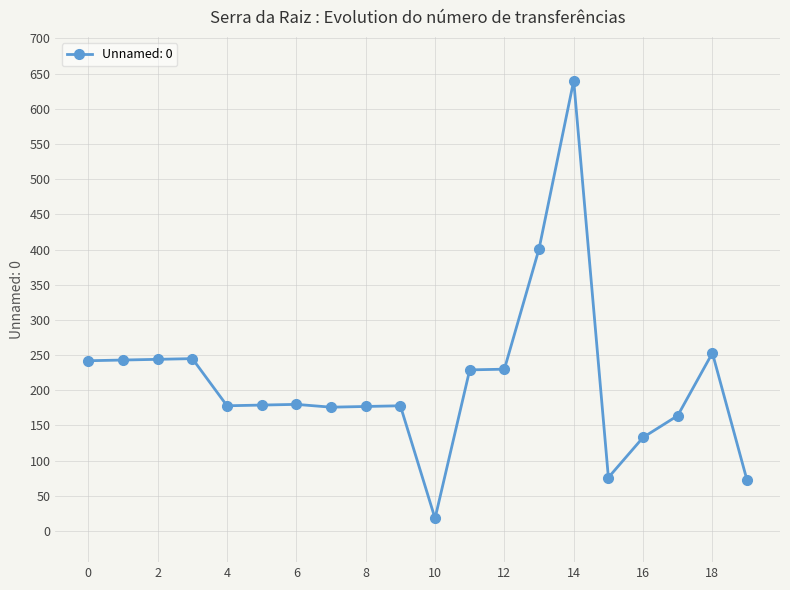

What is the value of the 5th point from the left?

178